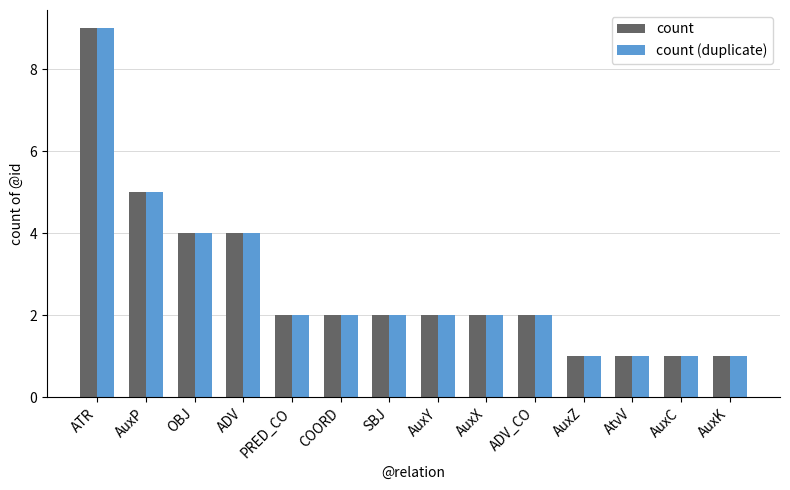

What is the average value of the count (duplicate) series?

3